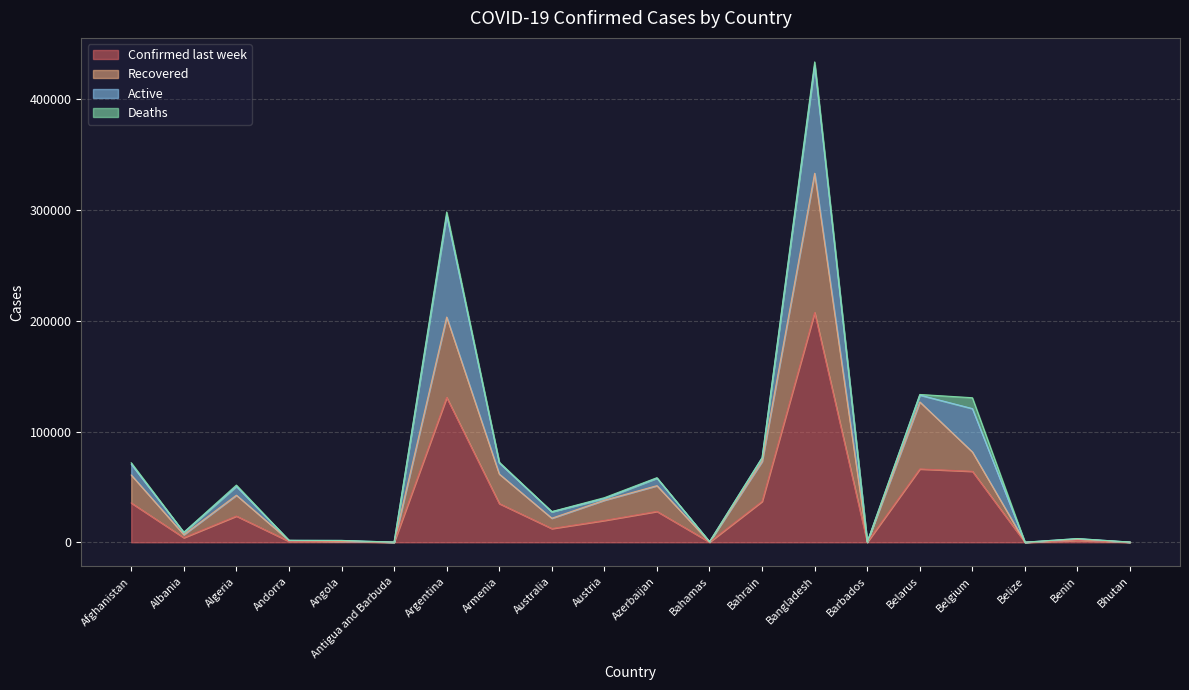

Where is the first local minimum for Recovered?

Albania